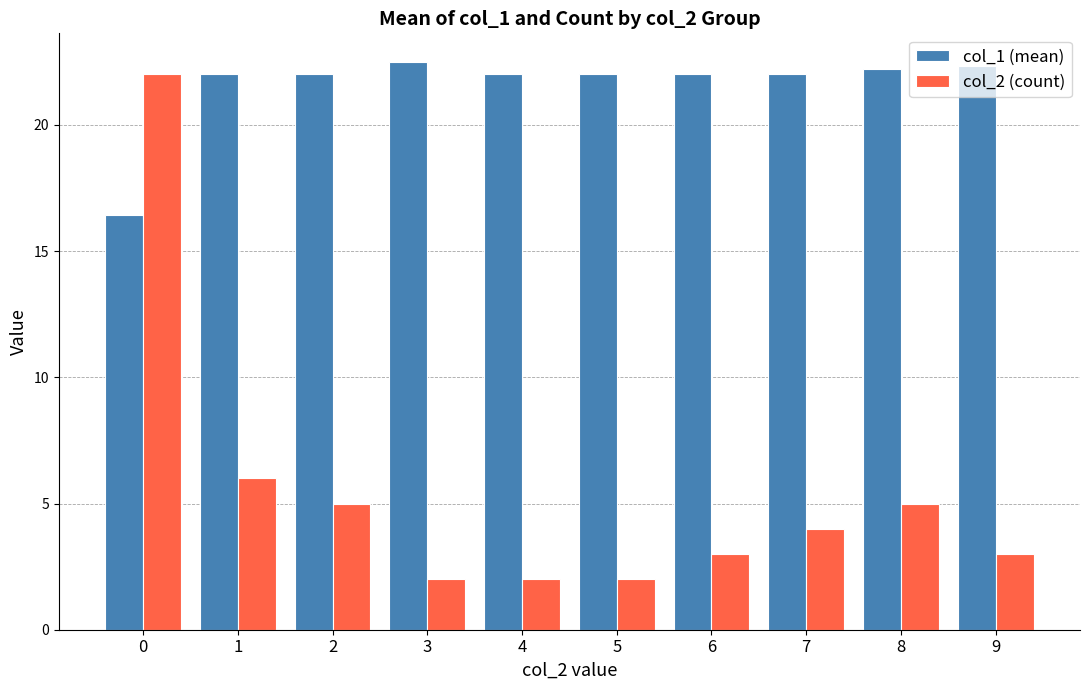

How many values in the col_2 (count) series are below 4?

5